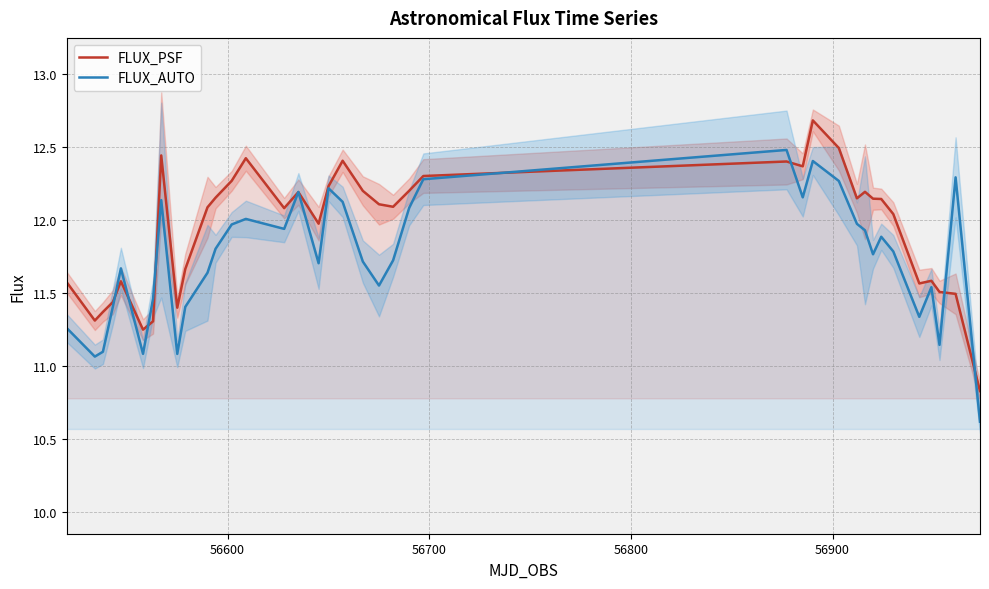

True or false: FLUX_PSF and FLUX_AUTO intersect in this chart.

True